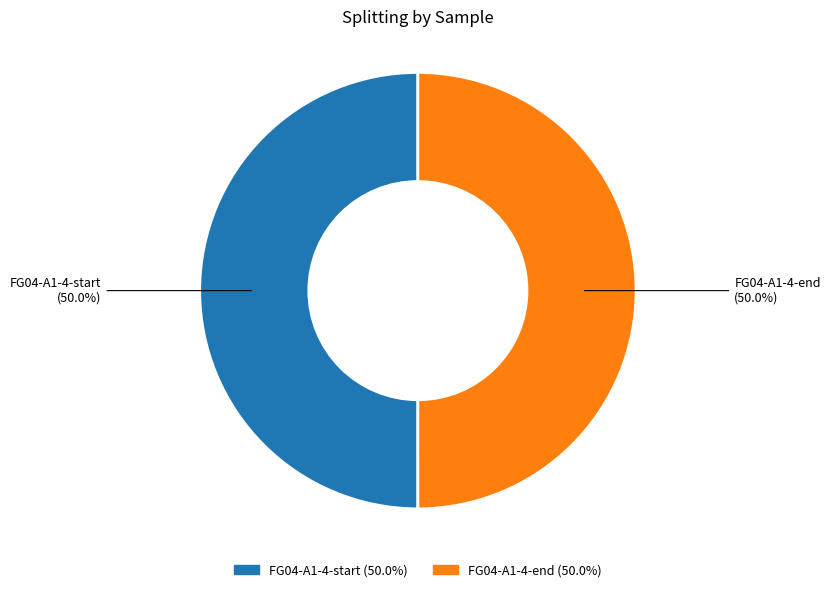

To the nearest percent, what percentage of the pie is FG04-A1-4-end?

50%